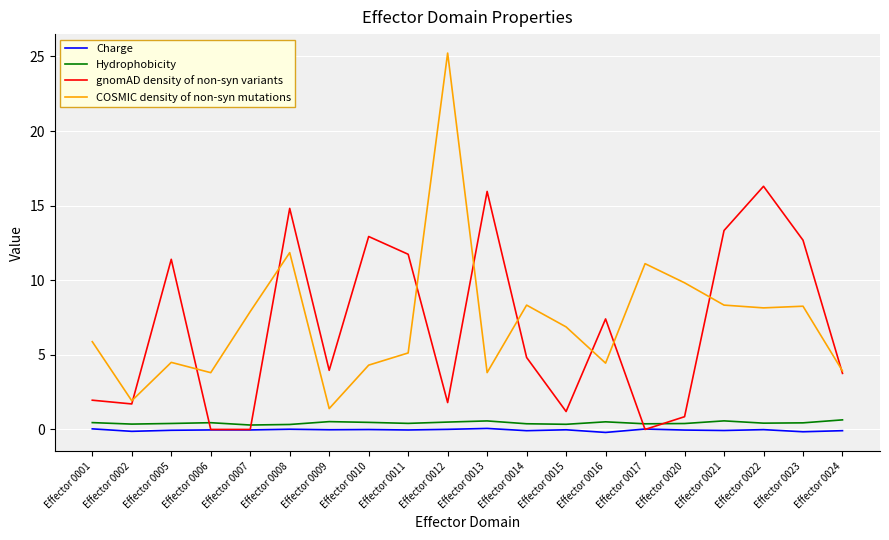

What is the spread (max minus min) of values at Effector 0023?

12.8